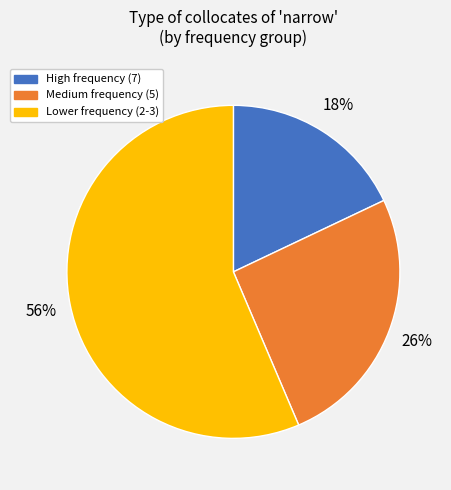

How many segments does this pie chart have?

3